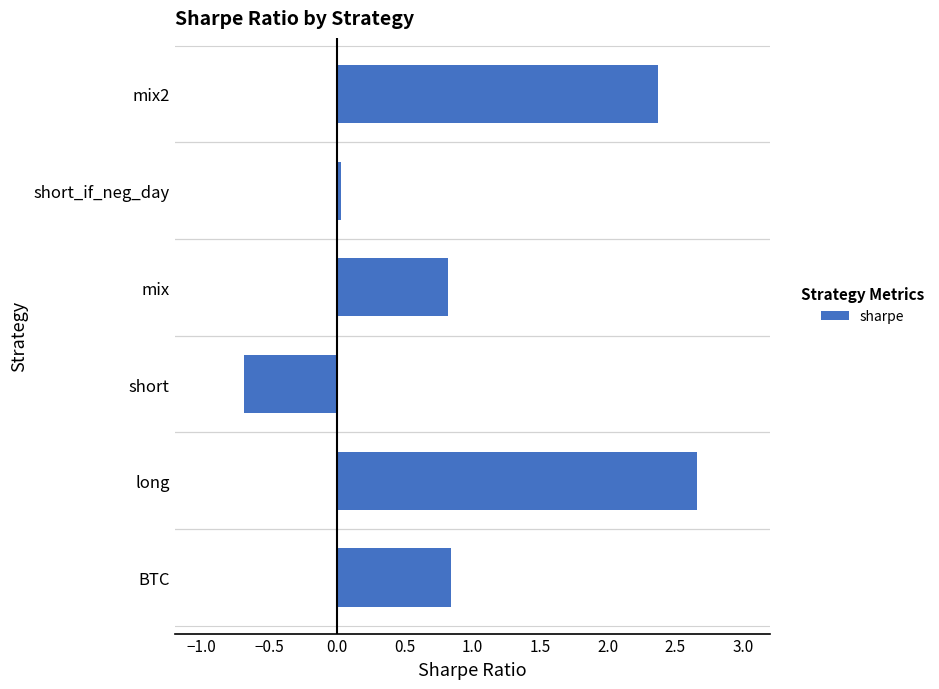

The value at mix is 0.5. True or false?

False